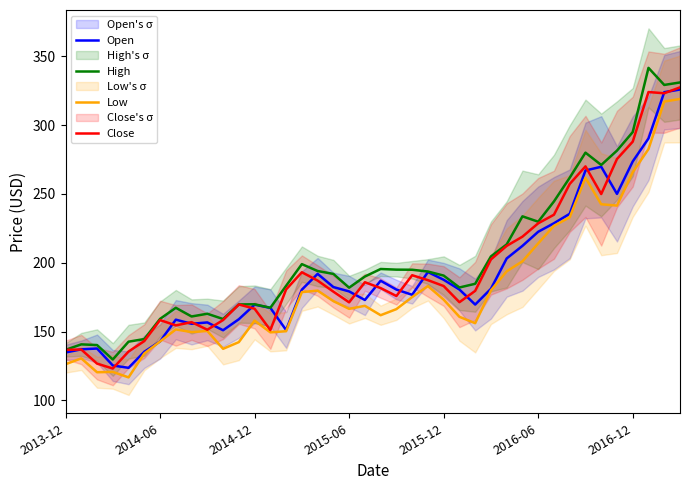

True or false: Open and Close cross at least once.

True